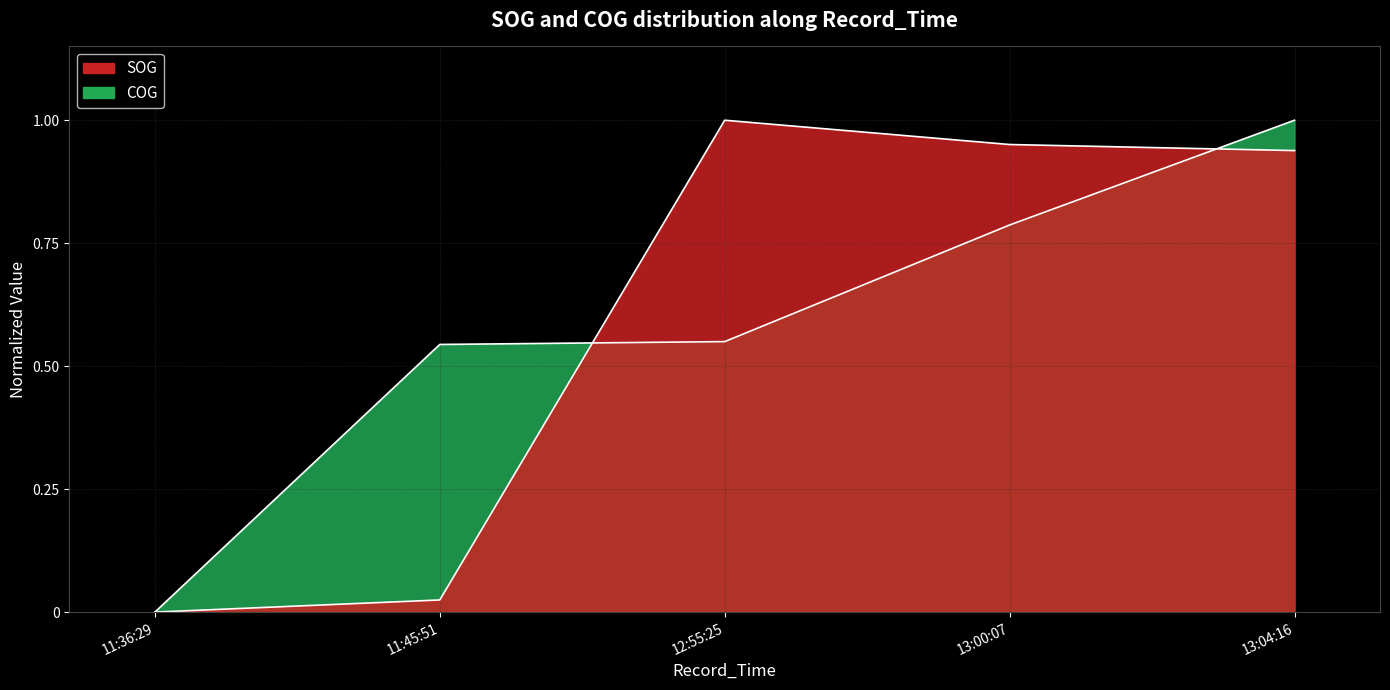

Reading left to right, what are all the values shown in this chart?

SOG: 0.0	0.0	1.0	1.0	0.9
COG: 0.0	0.5	0.5	0.8	1.0